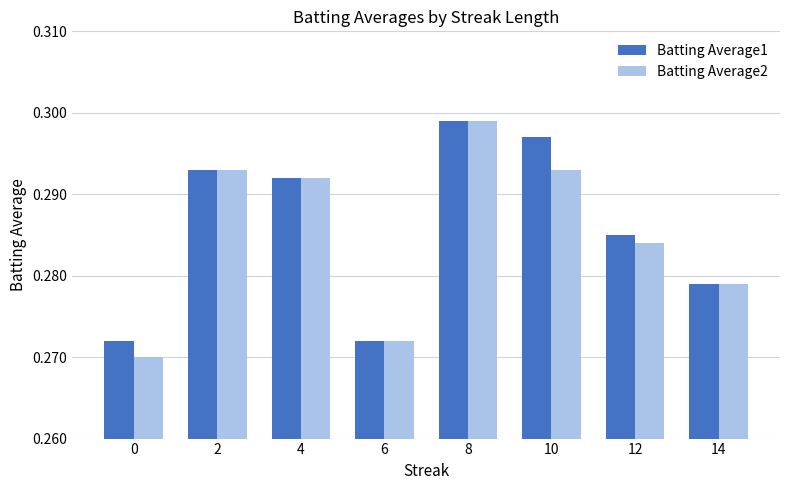

Are the bars grouped side by side (vs. stacked)?

Yes